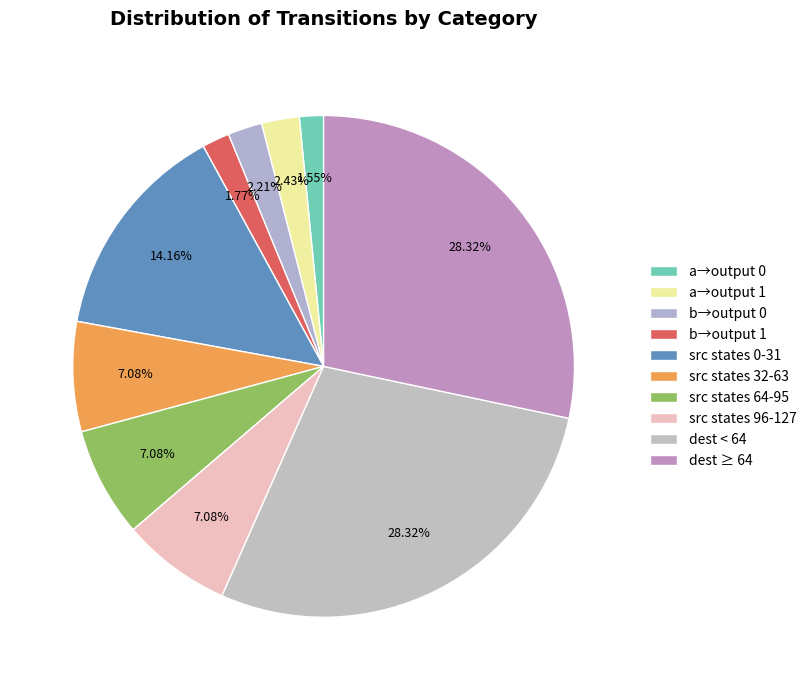

What is the largest slice in the pie chart?

destination < 64